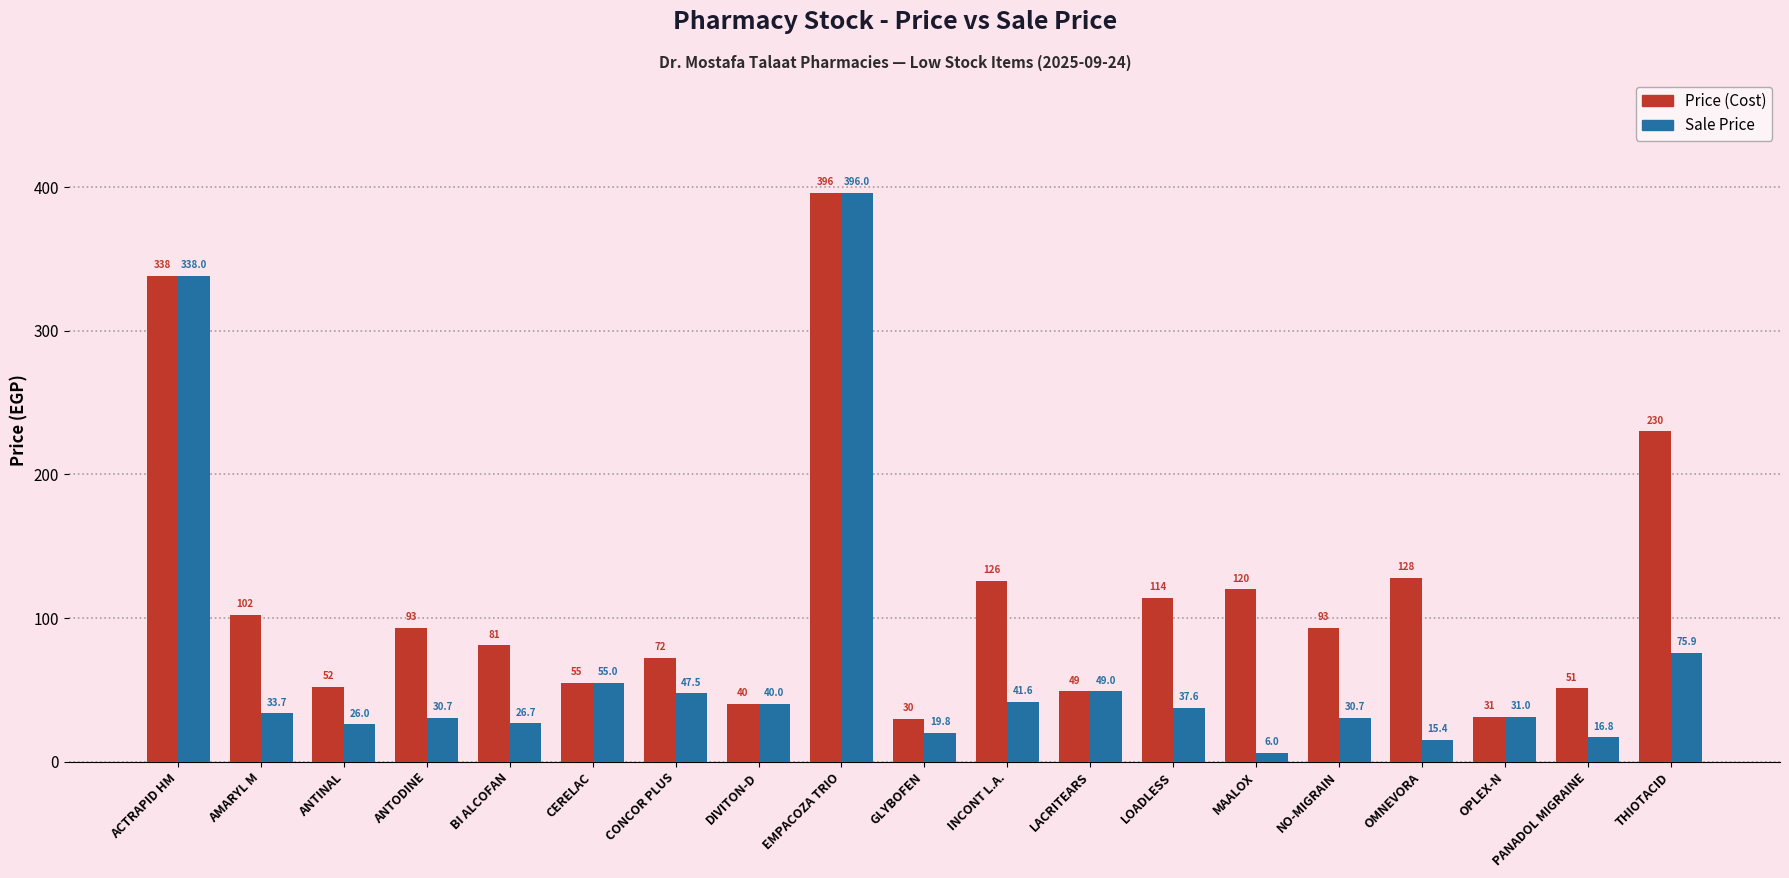

The Price (Cost) series shows 204.9 at LOADLESS. True or false?

False